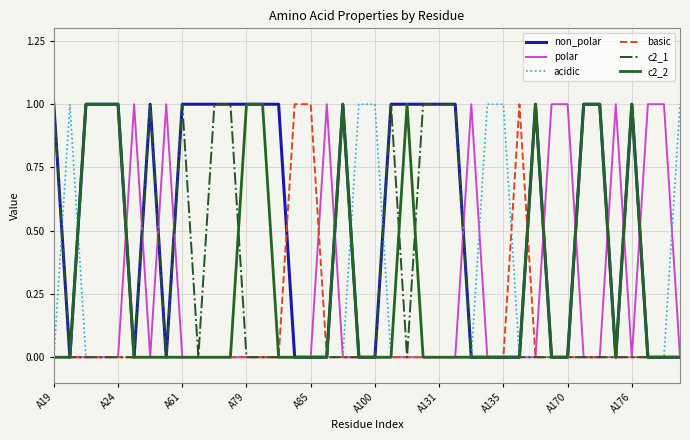

Which series has the largest total across all categories?

non_polar